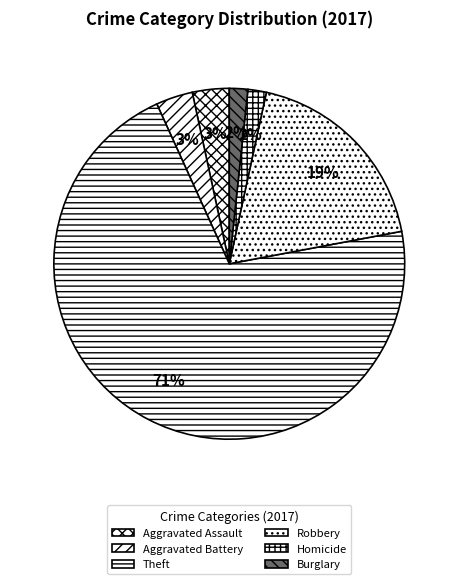

How many slices are in this pie chart?

6